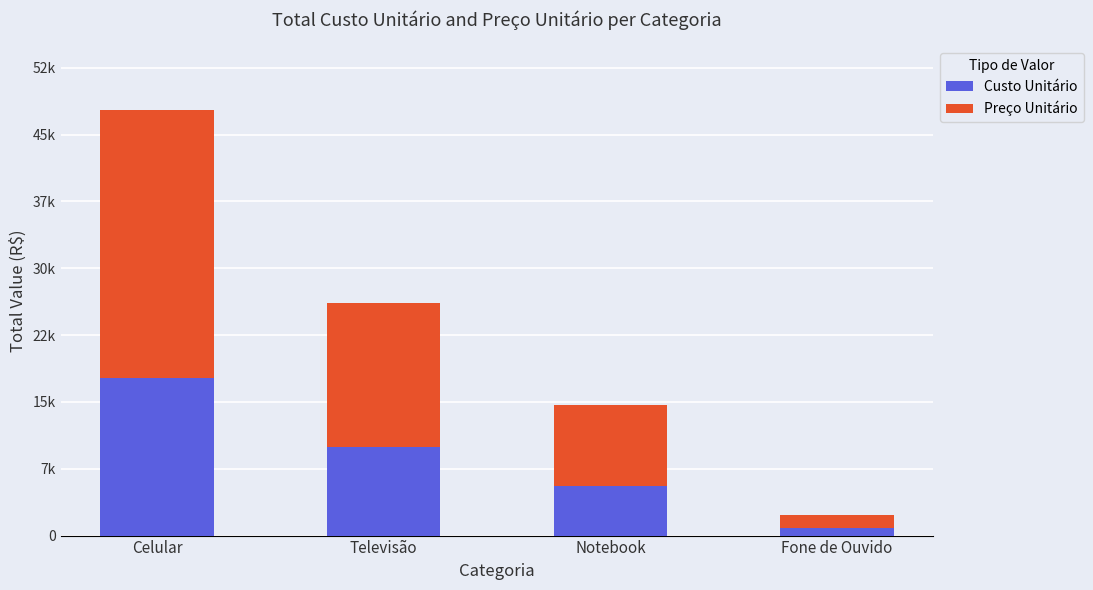

What is the difference between the second highest and second lowest values in the Custo Unitário series?

4432